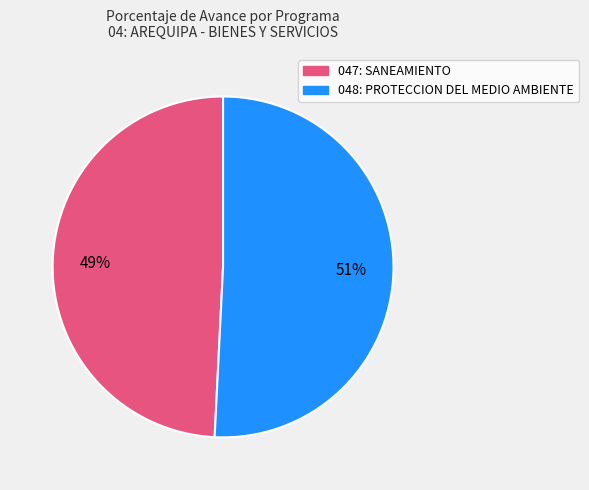

What percentage is the 048: PROTECCION DEL MEDIO AMBIENTE slice, to the nearest percent?

51%